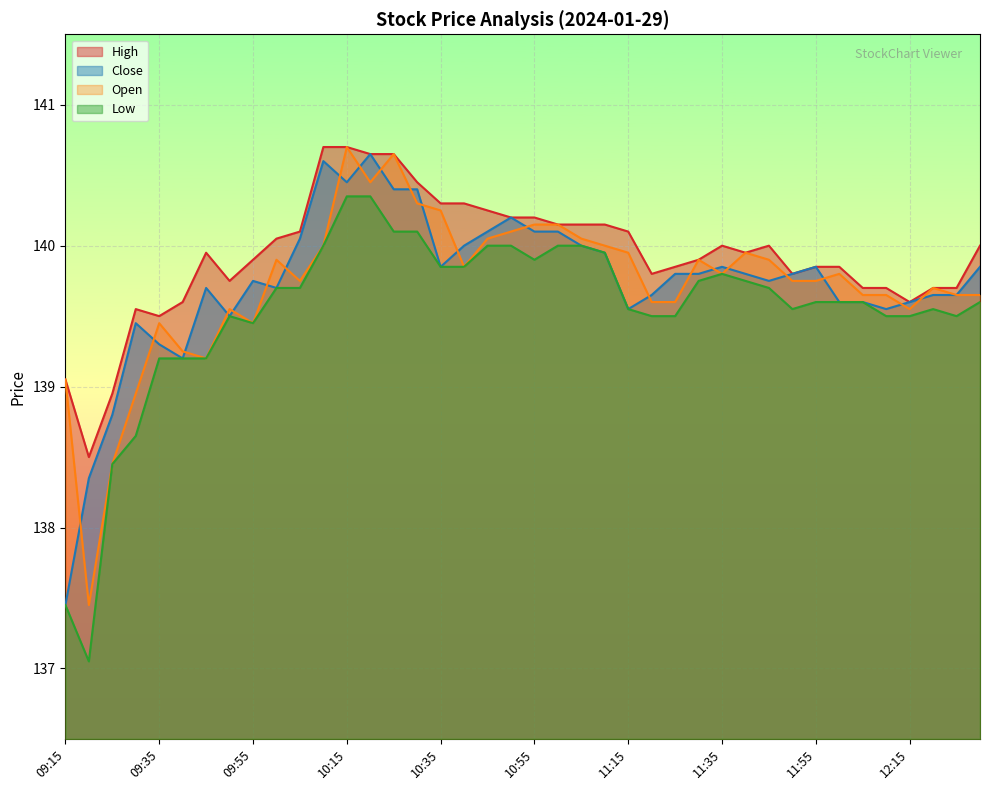

Is the value of High at 09:35 greater than the value of Close at 12:20?

No